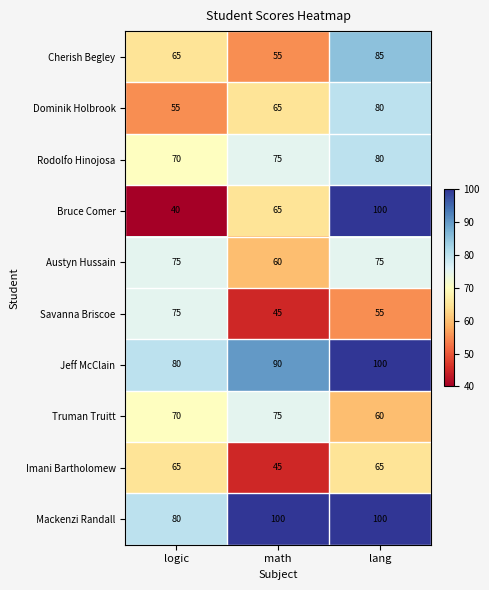

At which category is the sum across all series the highest?

lang